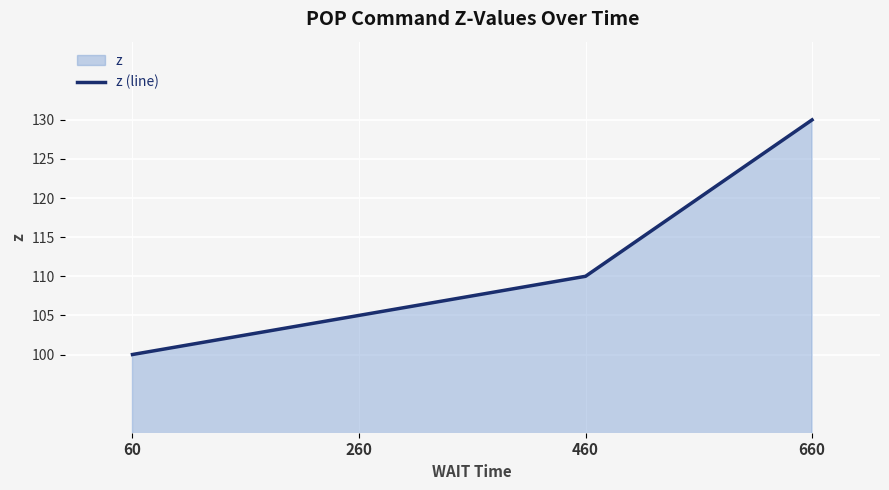

How many data points are less than 110?

2